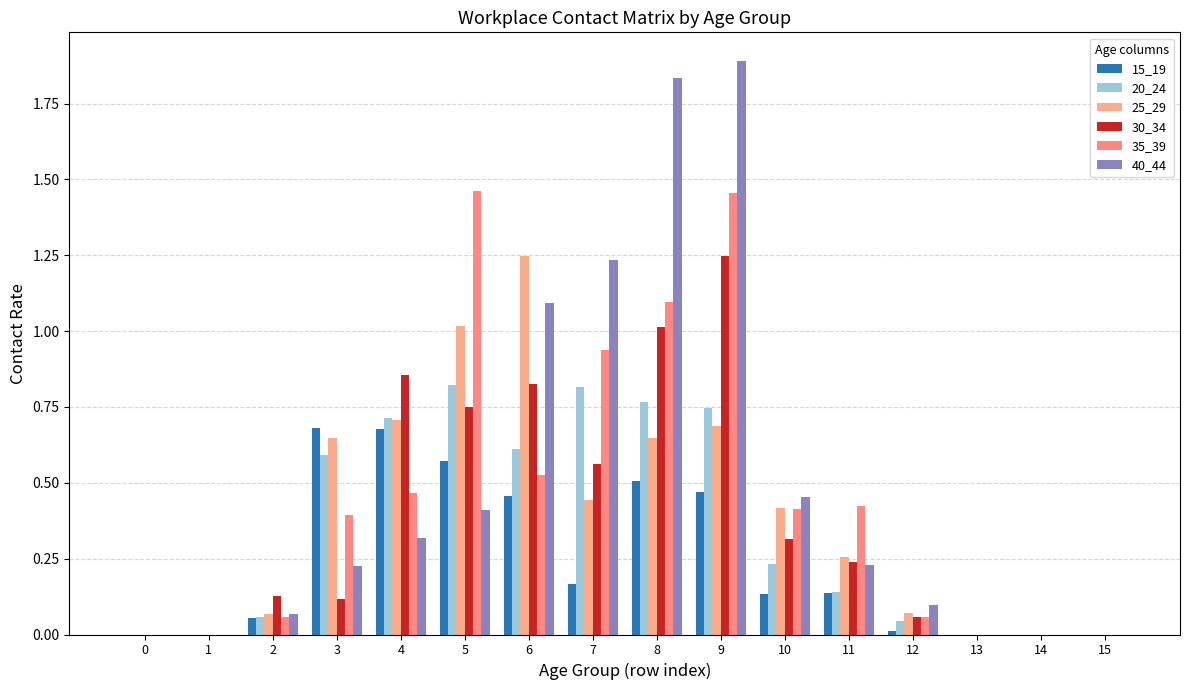

Is it true that 20_24 equals 0.4 at 8?

False